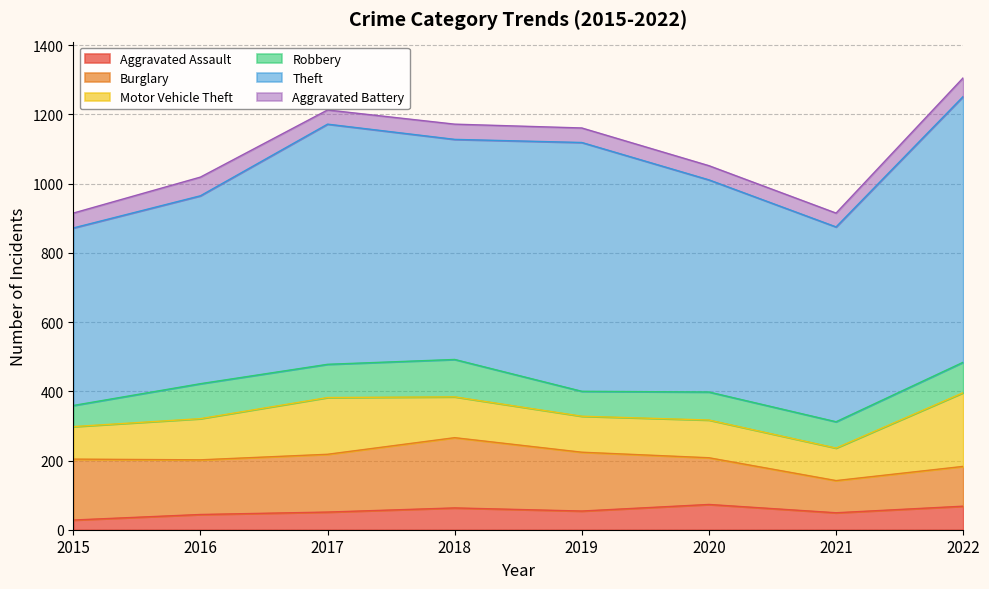

What is the difference between the highest and lowest values at 2020?

572